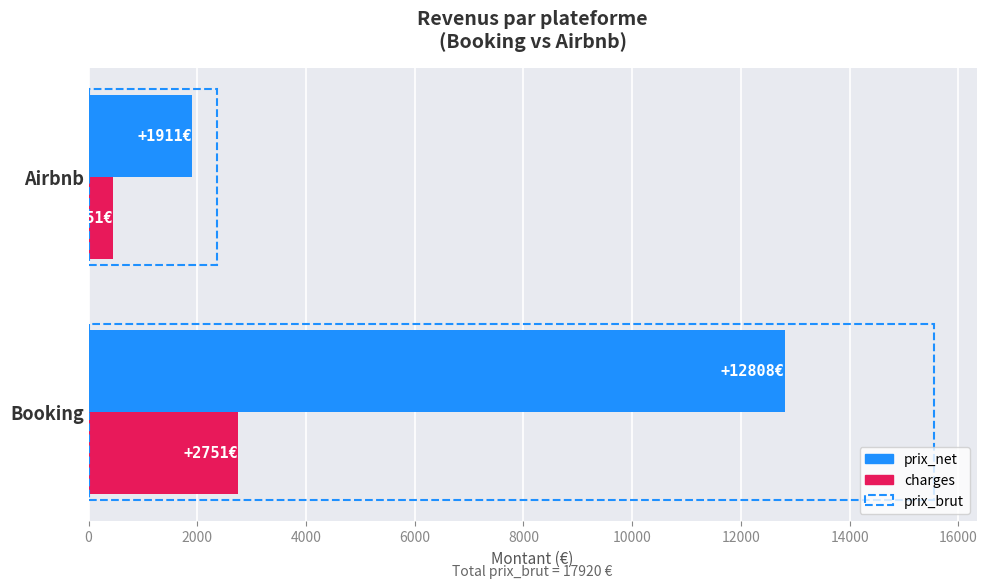

What is the minimum value shown in the chart?

450.9